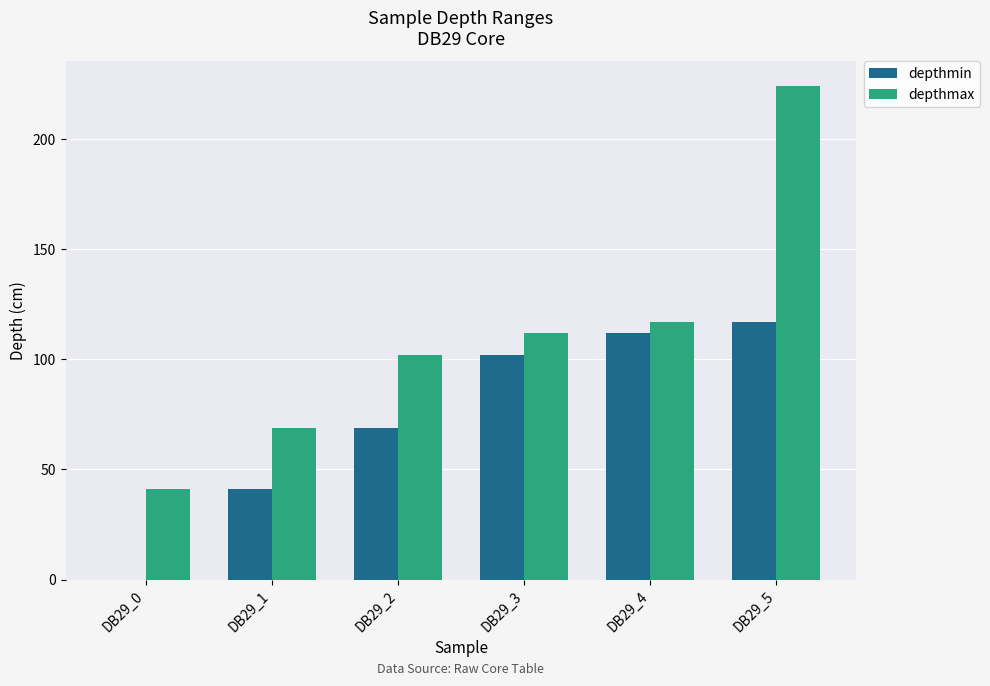

What is the maximum value shown in the chart?

224